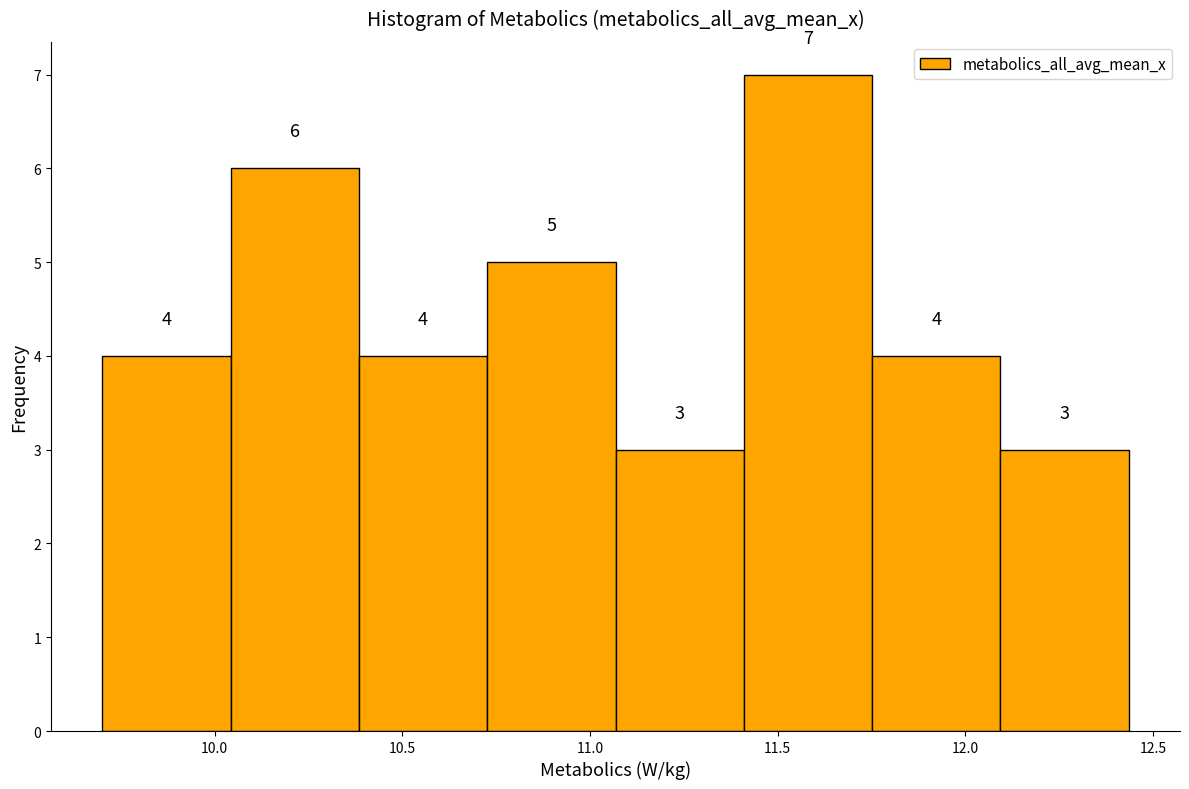

Reading left to right, list every bar in this chart as the range it spans on the x-axis followed by its height. The bar edges are not printed on the chart, so give them approximately, as read against the axis.

9.70 to 10.05: 4
10.05 to 10.40: 6
10.40 to 10.75: 4
10.75 to 11.05: 5
11.05 to 11.40: 3
11.40 to 11.75: 7
11.75 to 12.10: 4
12.10 to 12.45: 3